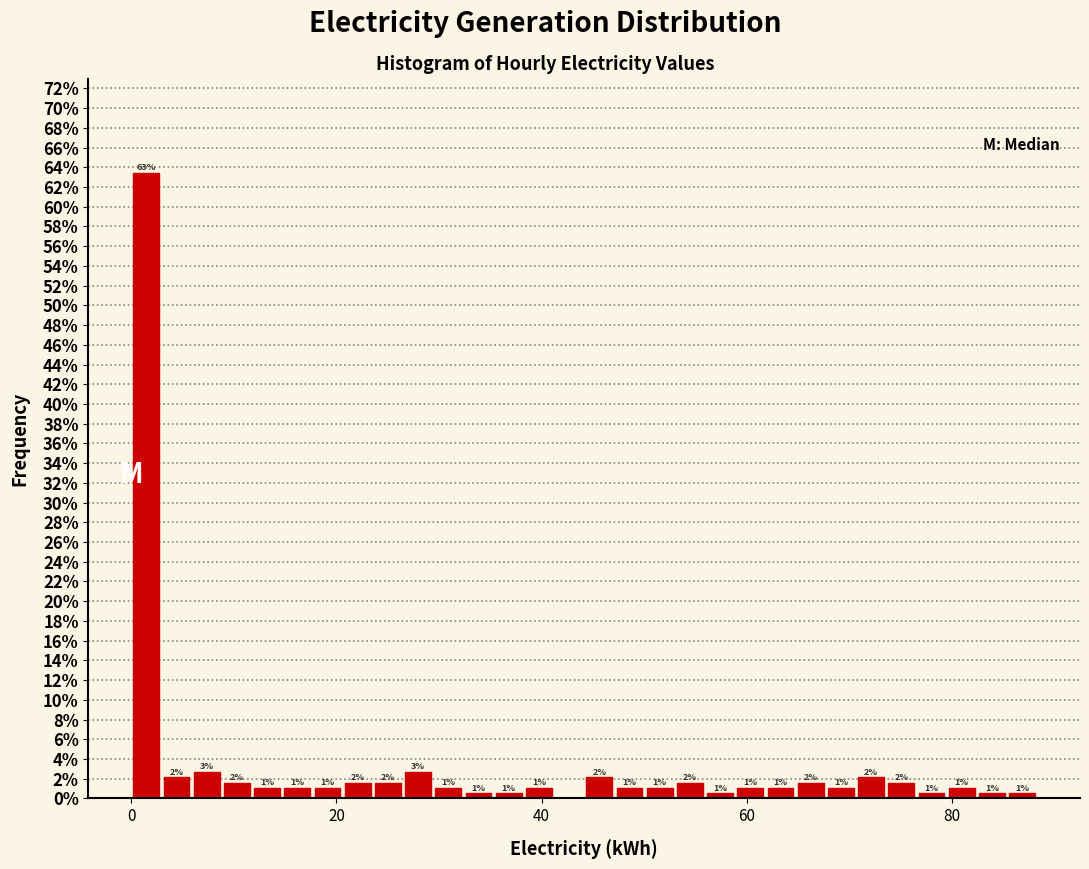

Around what value on the x-axis is the tallest bar? Give the approximate position of its centre, as read against the axis.

2